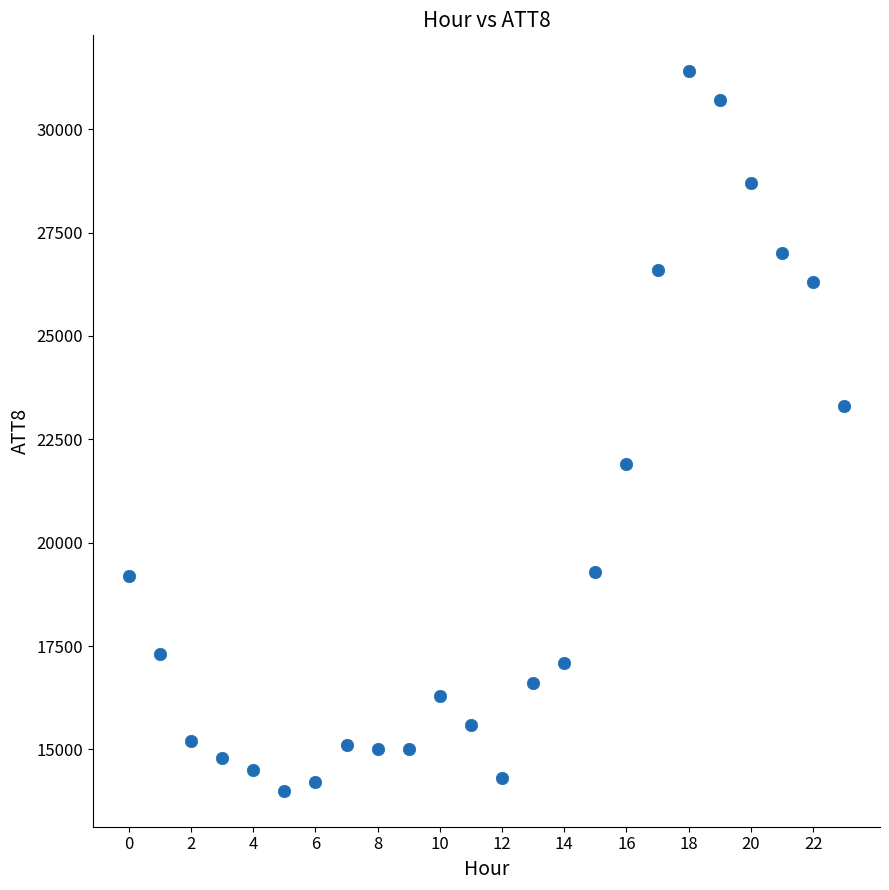

What Y value in the scatter plot is closest to 22700?

23300